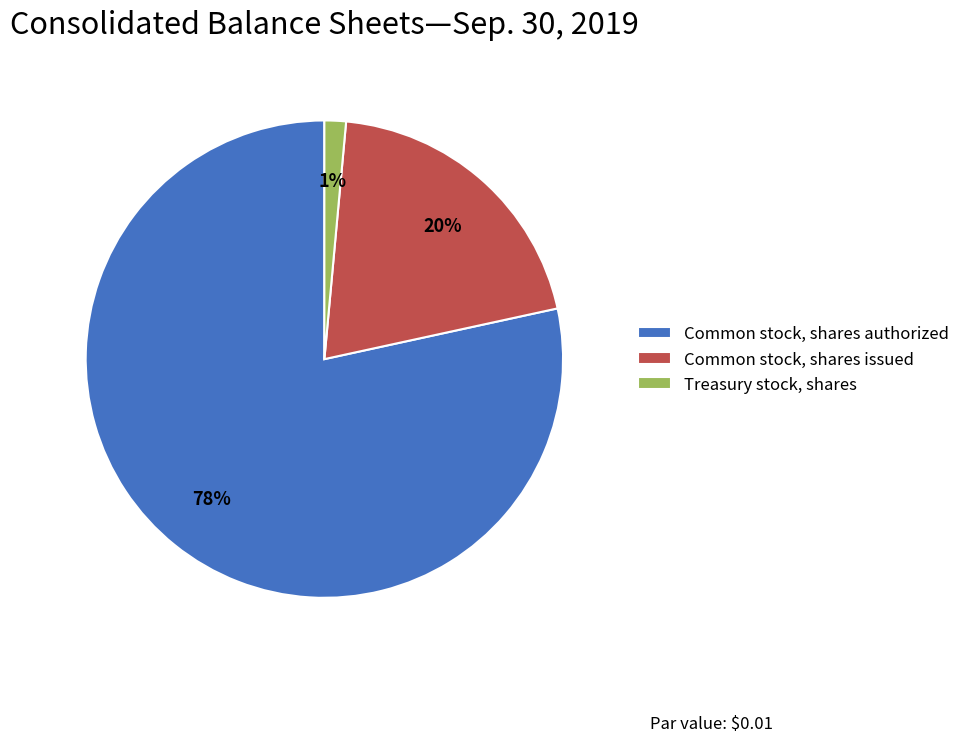

Does any single category account for the majority?

Yes